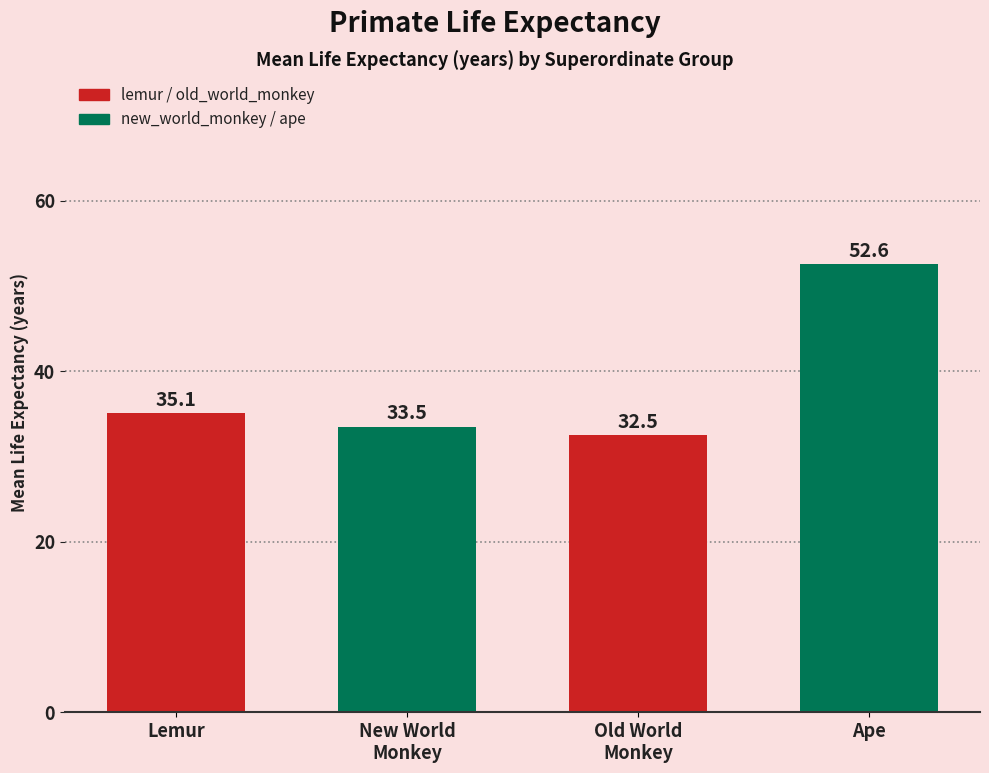

What is the label of the 2nd bar from the left?

New World
Monkey